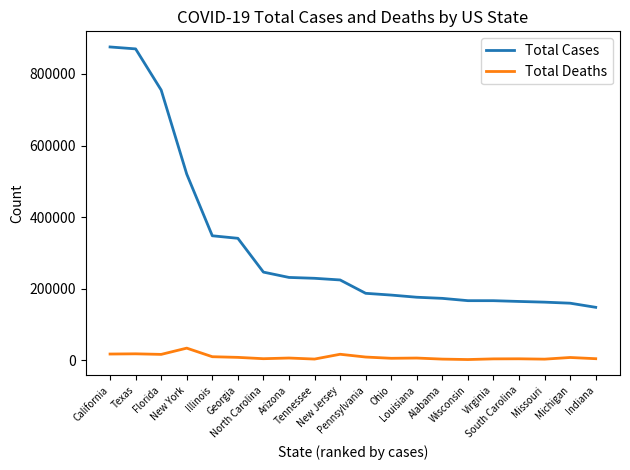

How many categories are shown in the chart?

20